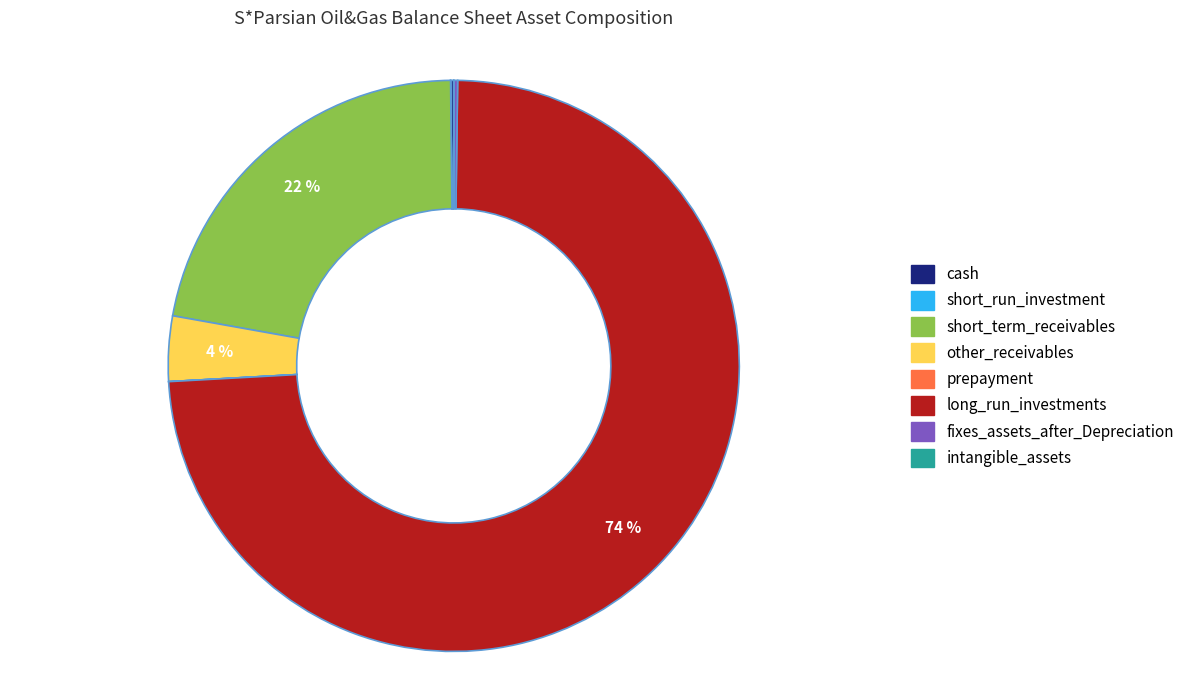

Which category accounts for the majority?

long_run_investments